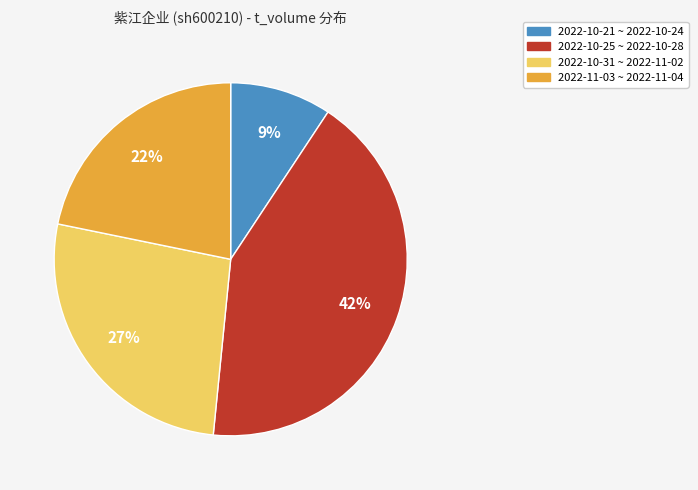

Rank the categories by value from lowest to highest.

2022-10-21 ~ 2022-10-24, 2022-11-03 ~ 2022-11-04, 2022-10-31 ~ 2022-11-02, 2022-10-25 ~ 2022-10-28